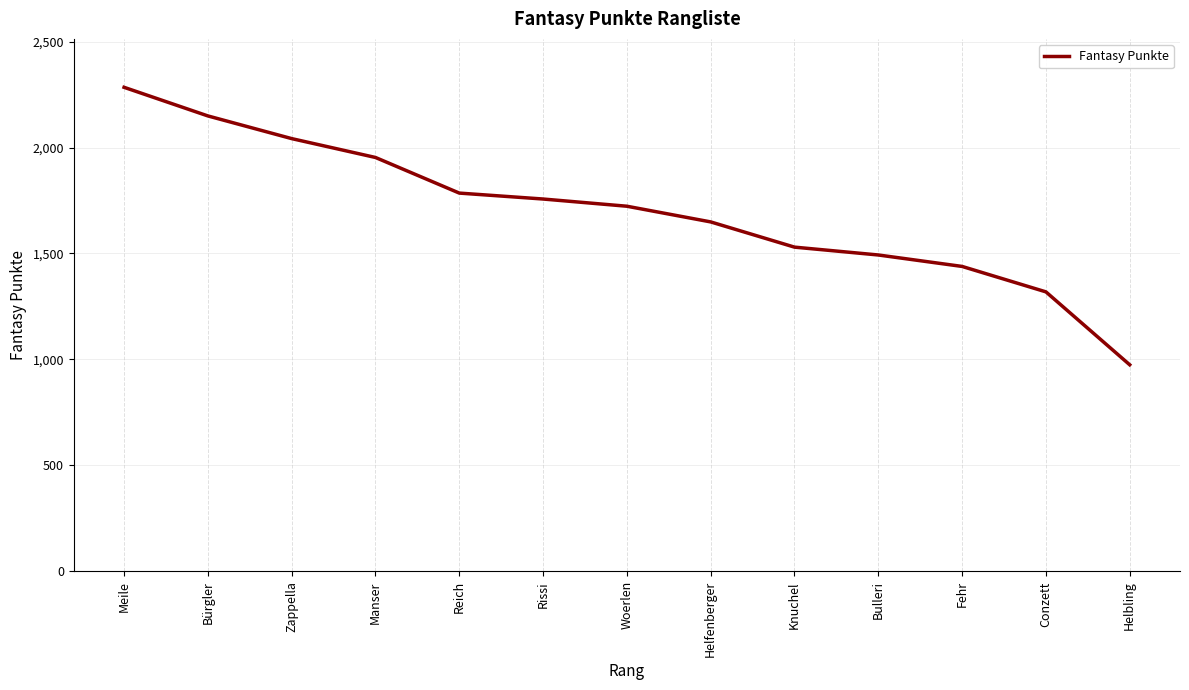

Reading left to right, list all the values displayed in this chart.

Meile=2284	Bürgler=2149	Zappella=2042	Manser=1953	Reich=1785	Rissi=1757	Woerlen=1723	Helfenberger=1649	Knuchel=1530	Bulleri=1493	Fehr=1439	Conzett=1319	Helbling=975